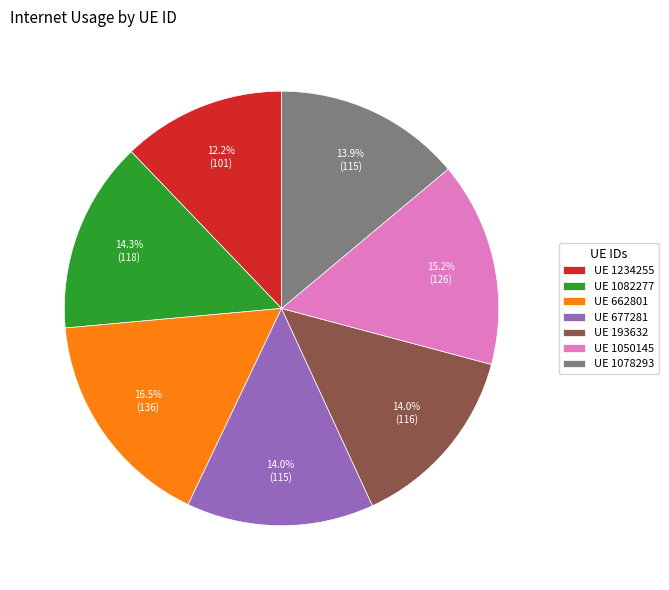

Approximately how many times larger is the value at UE 1234255 compared to UE 1050145?

0.8